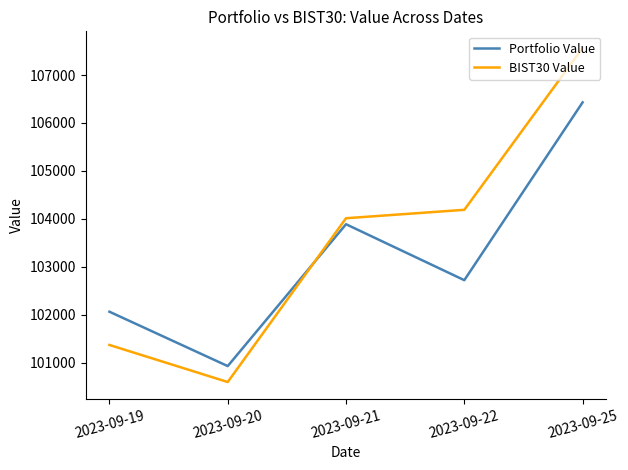

How many lines are shown in the chart?

2